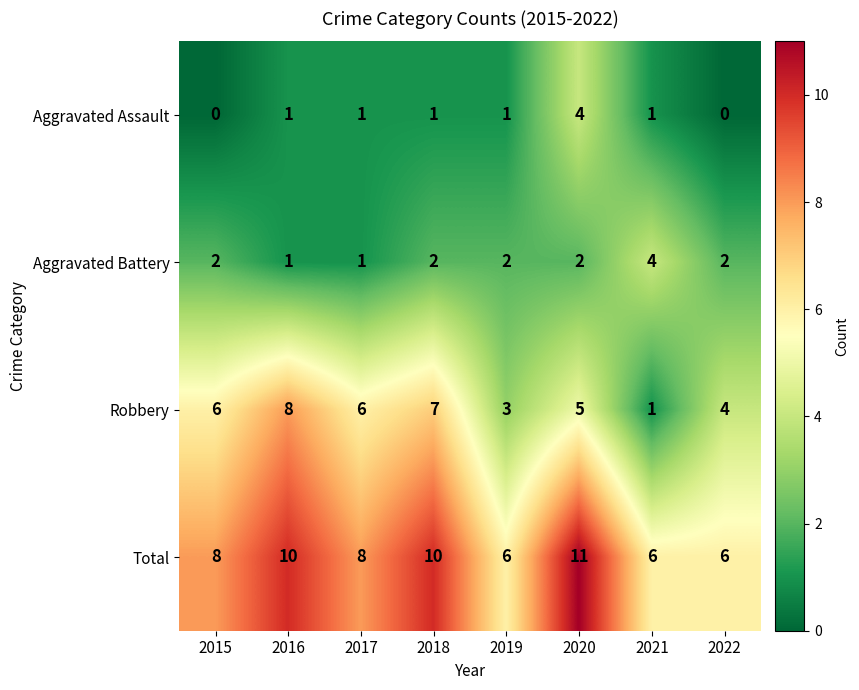

Which series has the widest spread of values?

Robbery